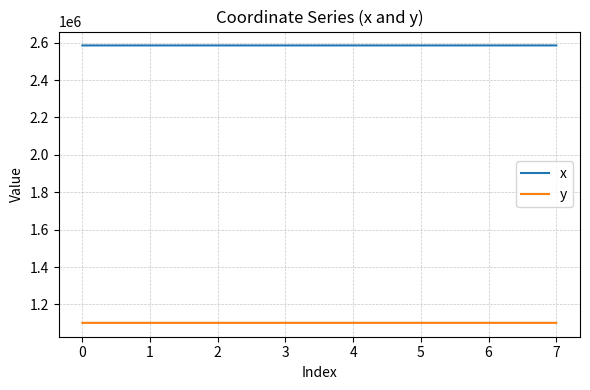

Is the value of y at 5 greater than the value of x at 5?

No